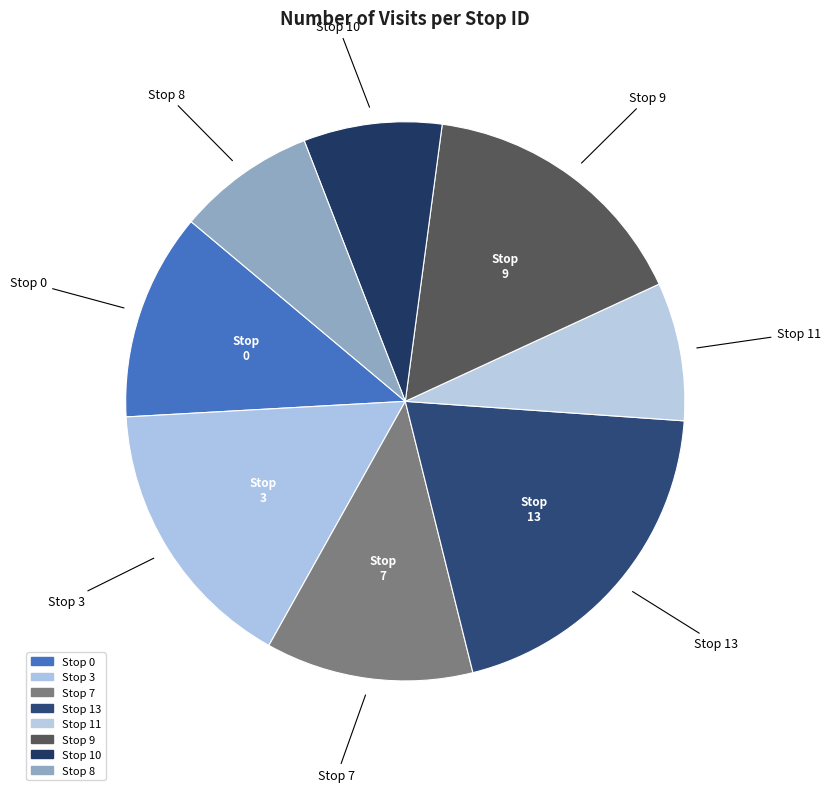

Is there a majority slice in this chart?

No